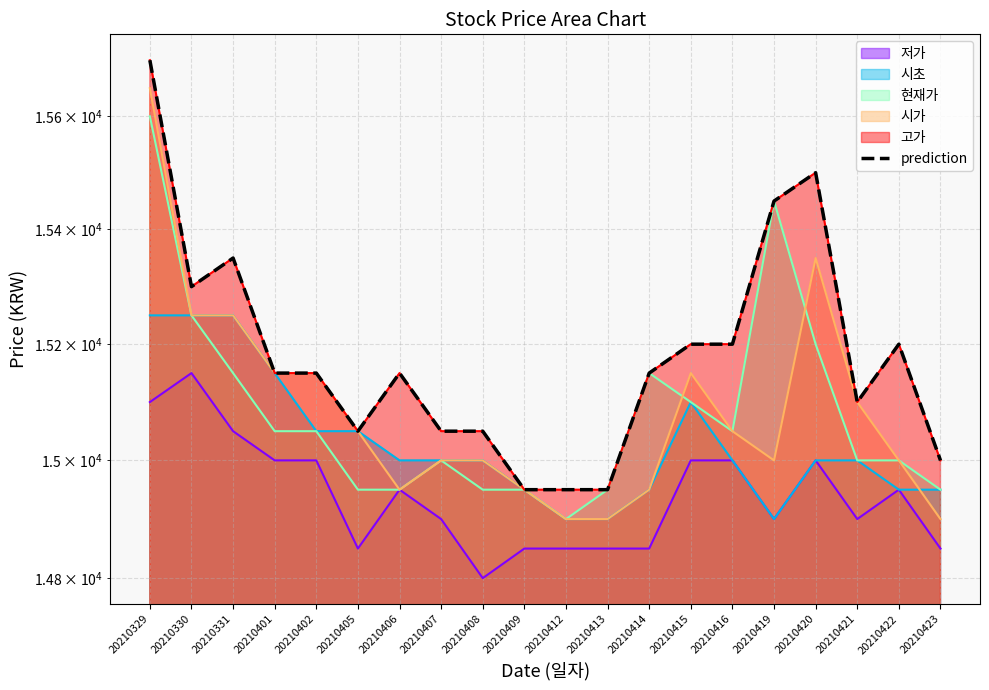

Rank the categories by value from highest to lowest.

20210329, 20210420, 20210419, 20210331, 20210330, 20210415, 20210416, 20210422, 20210401, 20210402, 20210406, 20210414, 20210421, 20210405, 20210407, 20210408, 20210423, 20210409, 20210412, 20210413